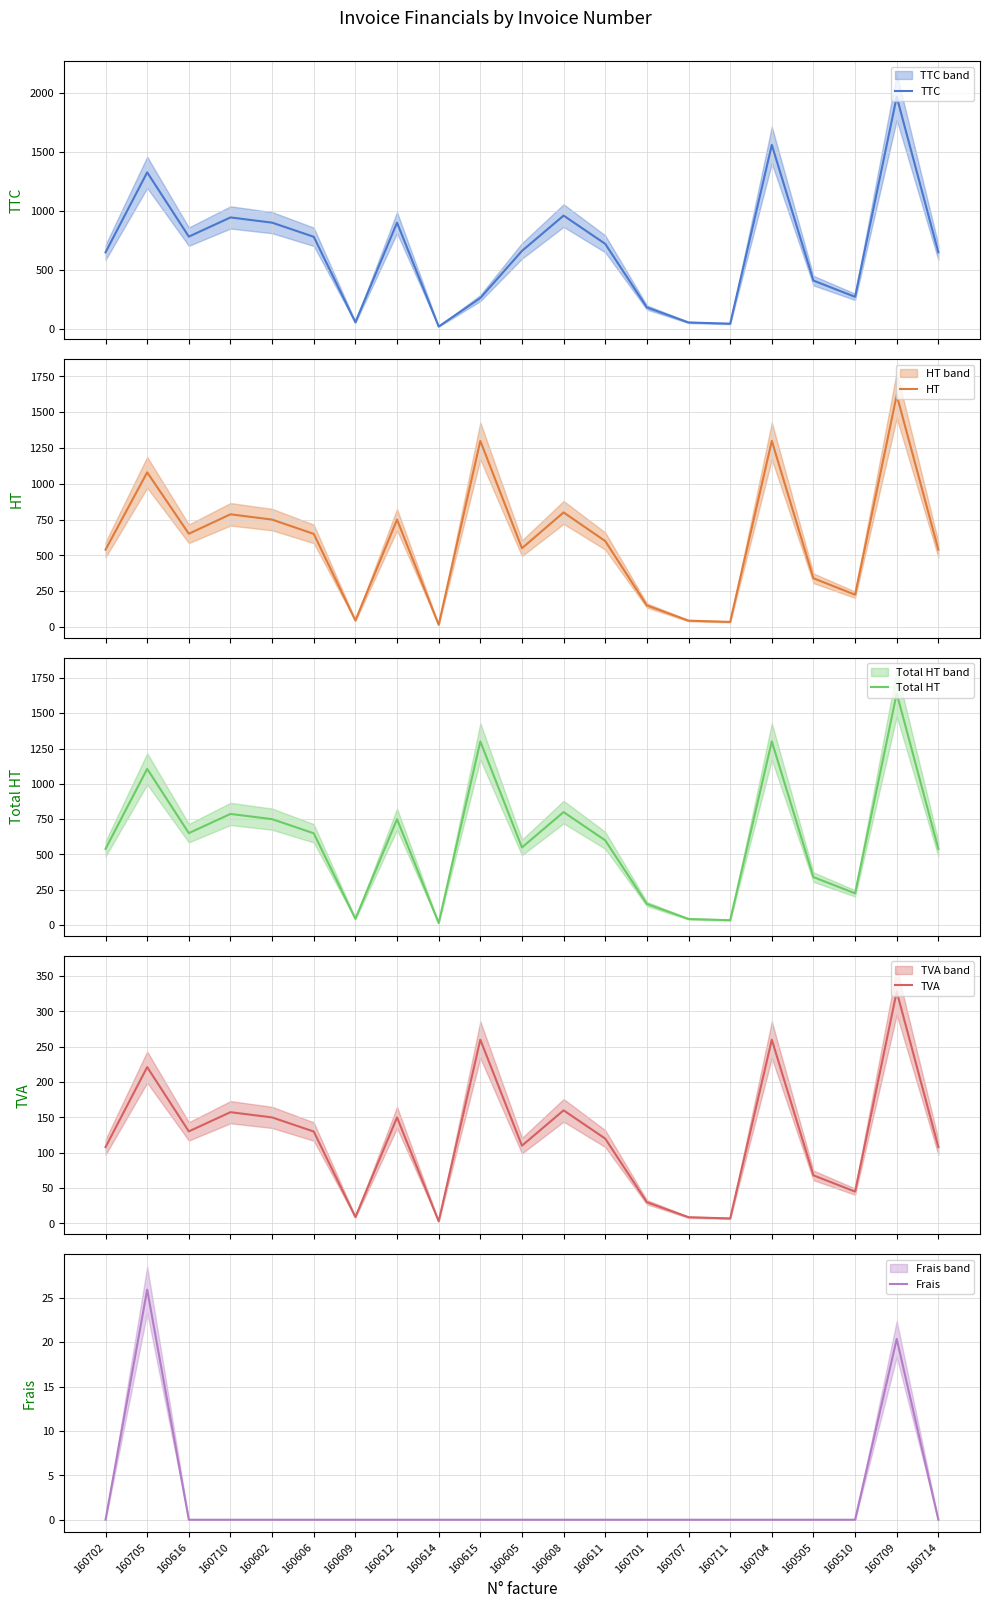

Reading left to right, extract all data points from this chart.

TTC: 648.0	1327.1	781.4	944.4	900.0	780.0	54.0	900.0	18.0	260.0	660.0	960.0	720.0	180.0	52.4	42.0	1560.0	408.0	270.0	1968.4	648.0
HT: 540.0	1080.0	651.1	787.0	750.0	650.0	45.0	750.0	15.0	1300.0	550.0	800.0	600.0	150.0	43.6	35.0	1300.0	340.0	225.0	1620.0	540.0
Total HT: 540.0	1105.9	651.1	787.0	750.0	650.0	45.0	750.0	15.0	1300.0	550.0	800.0	600.0	150.0	43.6	35.0	1300.0	340.0	225.0	1640.4	540.0
TVA: 108.0	221.2	130.2	157.4	150.0	130.0	9.0	150.0	3.0	260.0	110.0	160.0	120.0	30.0	8.7	7.0	260.0	68.0	45.0	328.1	108.0
Frais: 0.0	25.9	0.0	0.0	0.0	0.0	0.0	0.0	0.0	0.0	0.0	0.0	0.0	0.0	0.0	0.0	0.0	0.0	0.0	20.4	0.0